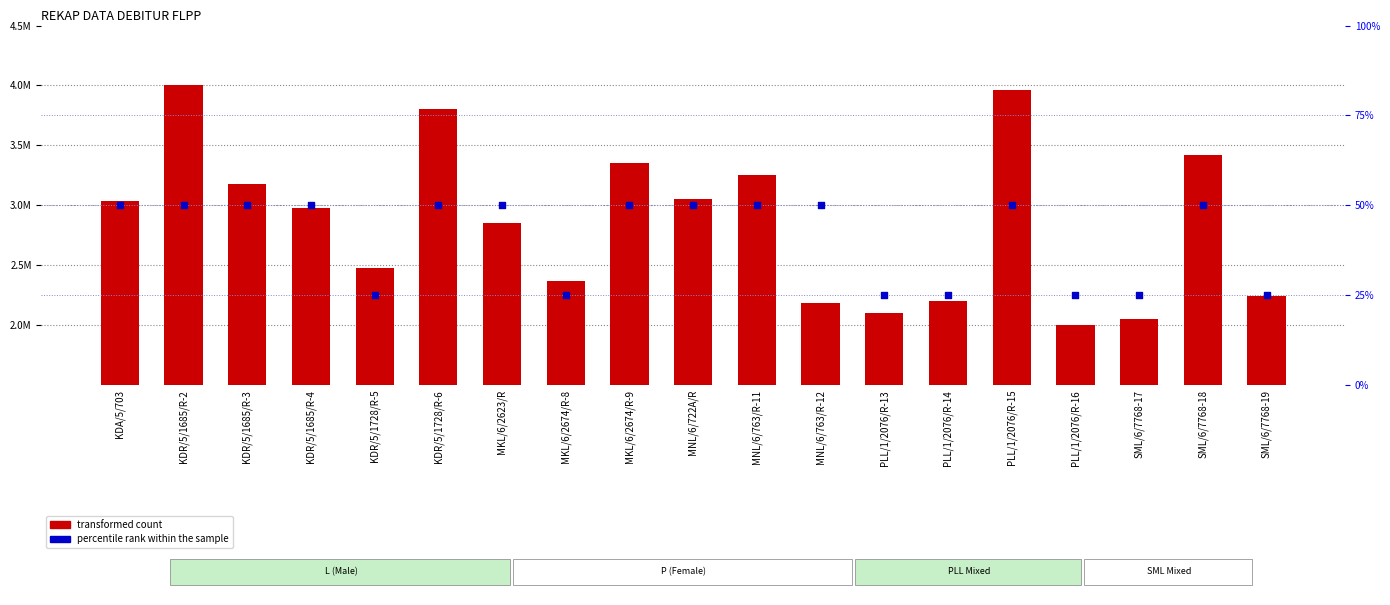

What are all the series names shown in the legend?

transformed count, percentile rank within the sample